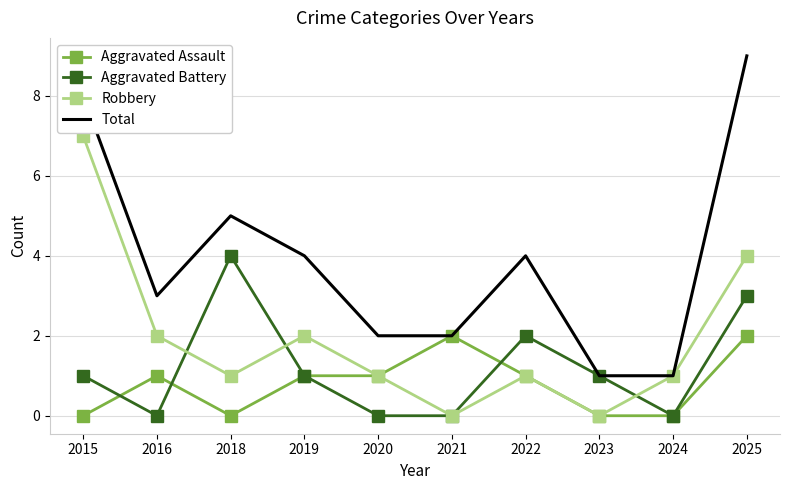

True or false: Aggravated Assault has a value of 1 at 2016.

True